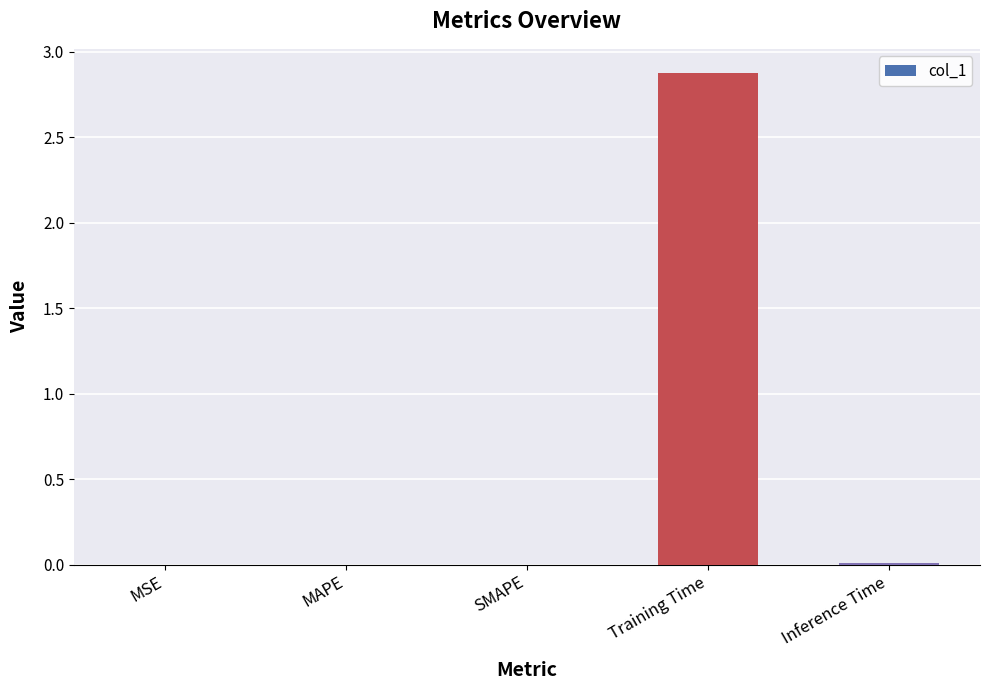

What is the greatest value displayed?

2.9